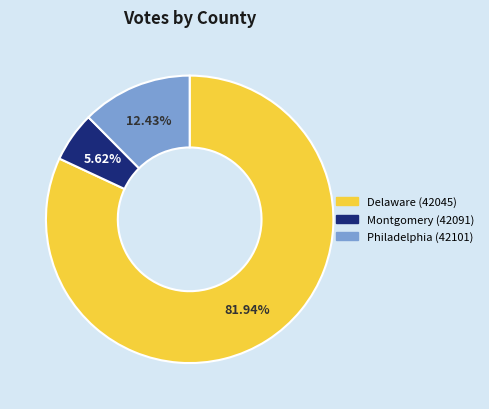

What portion of the pie excludes Montgomery (42091)?

94.4%